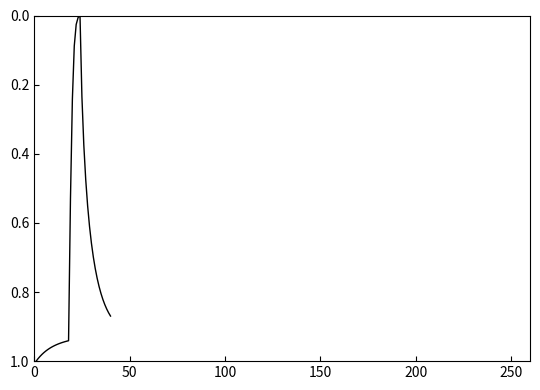

Count the number of values greater than 0.

39